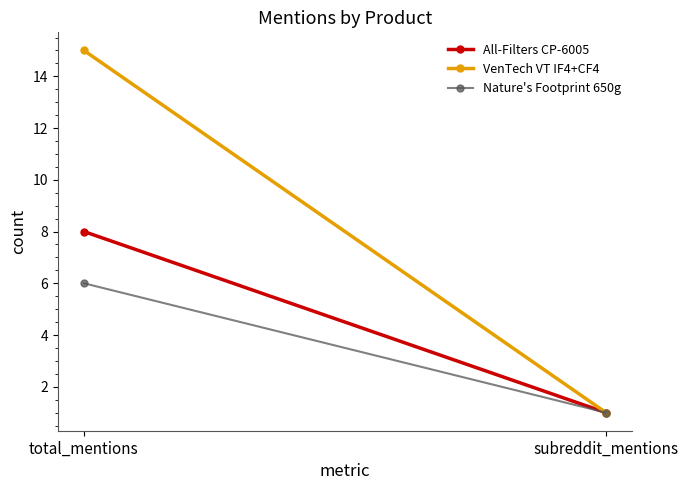

Rank the series at total_mentions from highest to lowest value.

VenTech VT IF4+CF4, All-Filters CP-6005, Nature's Footprint 650g